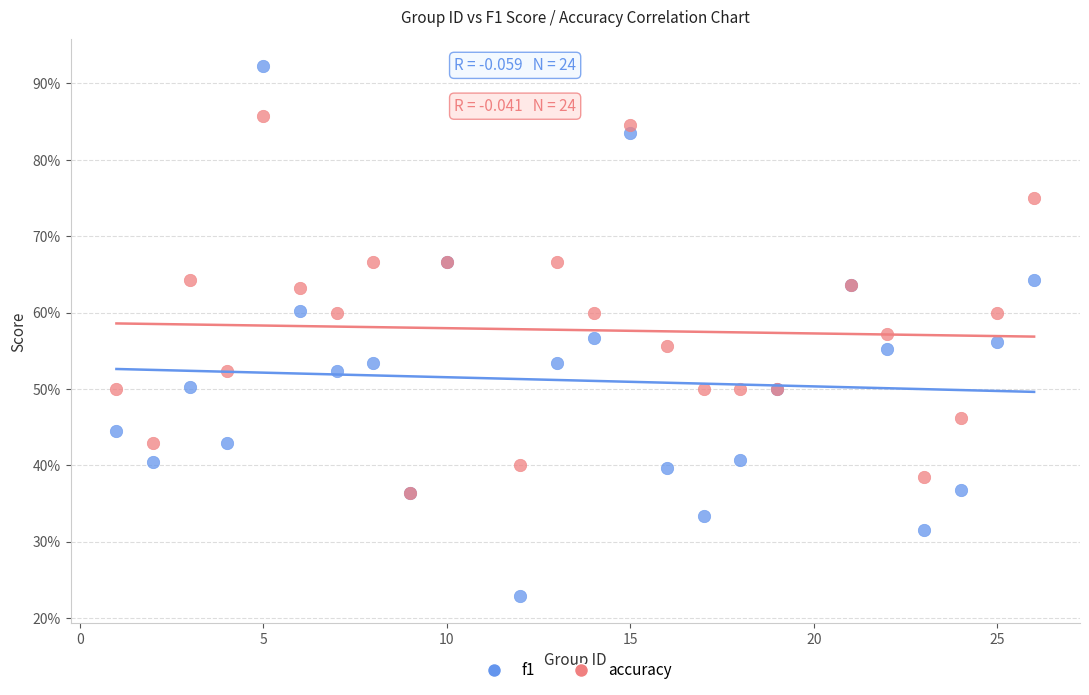

What are all the series names shown in the legend?

f1, accuracy